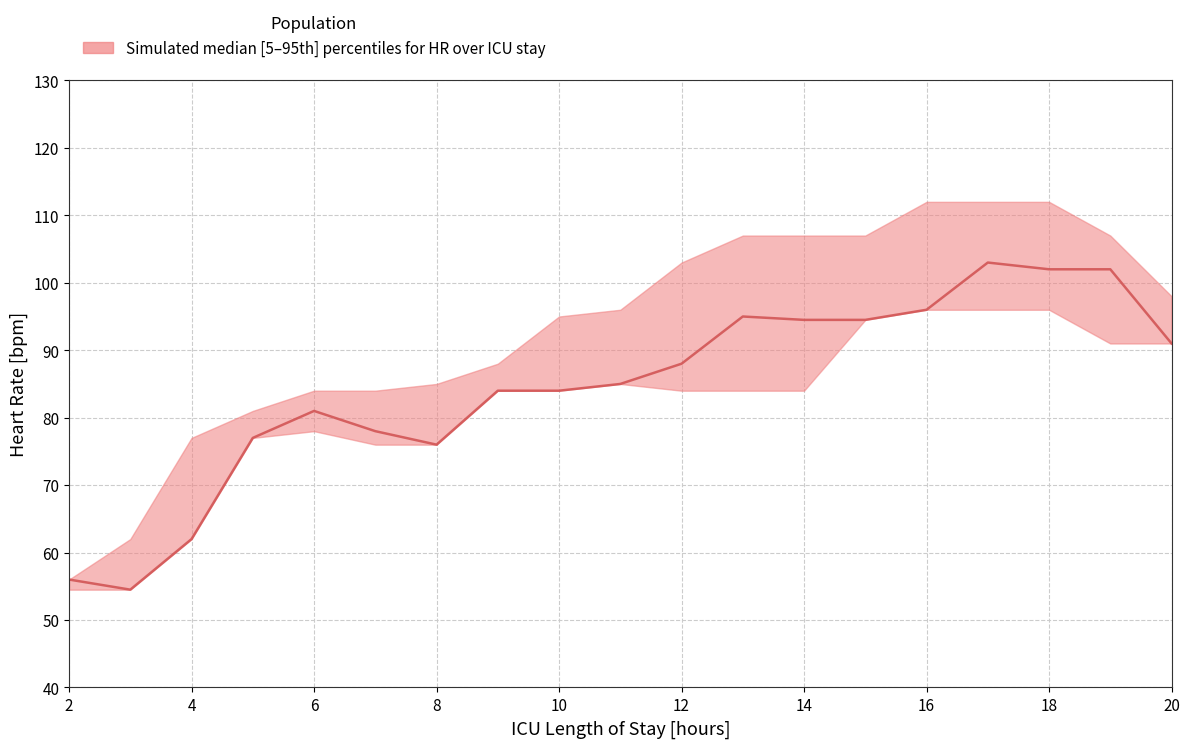

What is the difference between the second highest and minimum values in the HR_lower series?

41.5